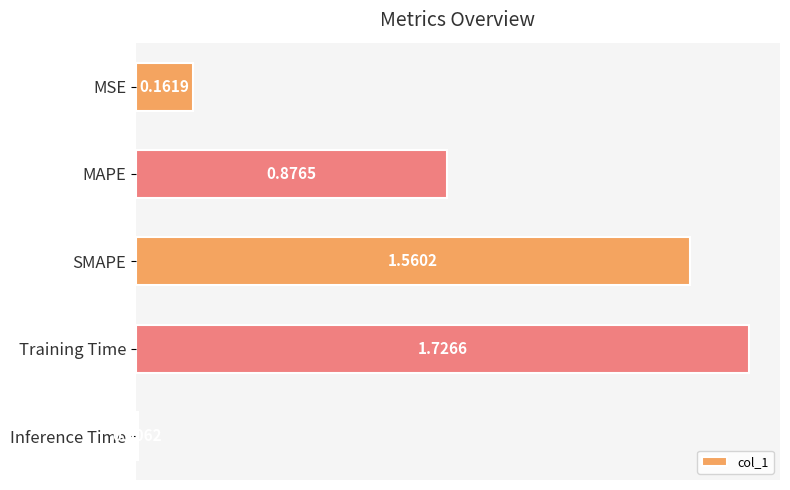

Where is the data nearest to the value 0?

Inference Time